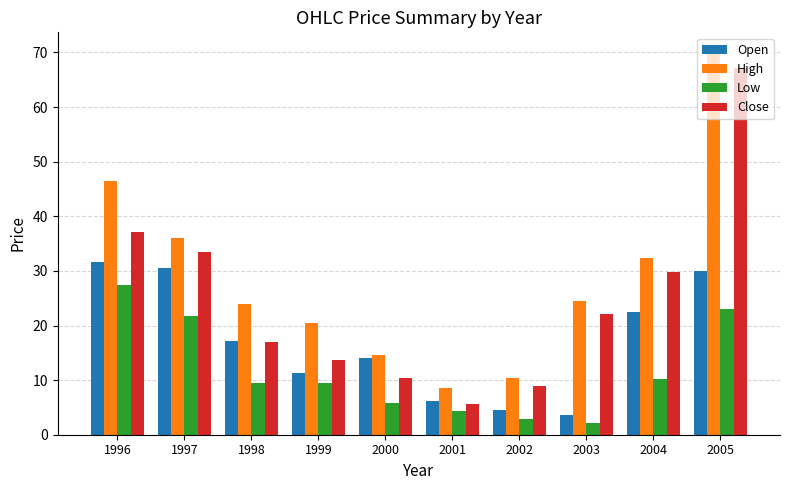

How many data points in Open are above 17?

5